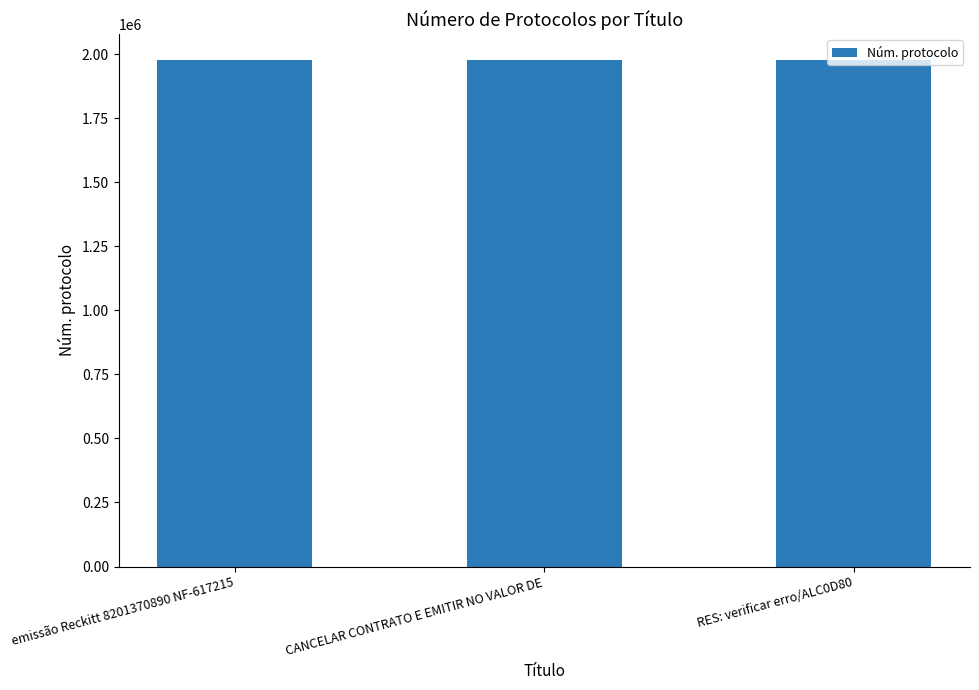

What is the label of the 3rd bar from the left?

RES: verificar erro/ALC0D80